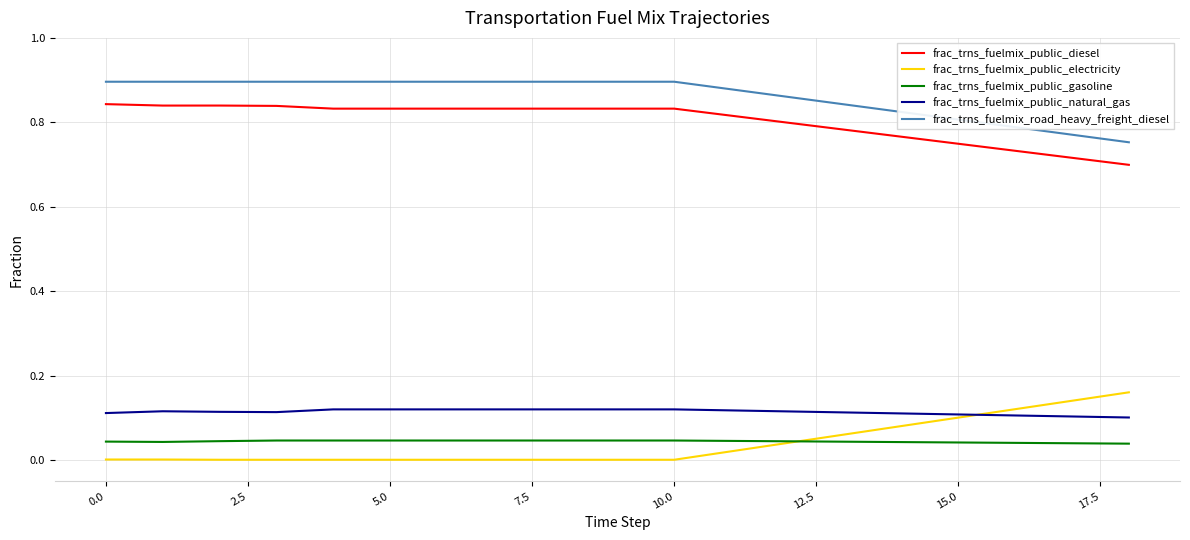

True or false: frac_trns_fuelmix_public_diesel and frac_trns_fuelmix_public_electricity intersect in this chart.

False